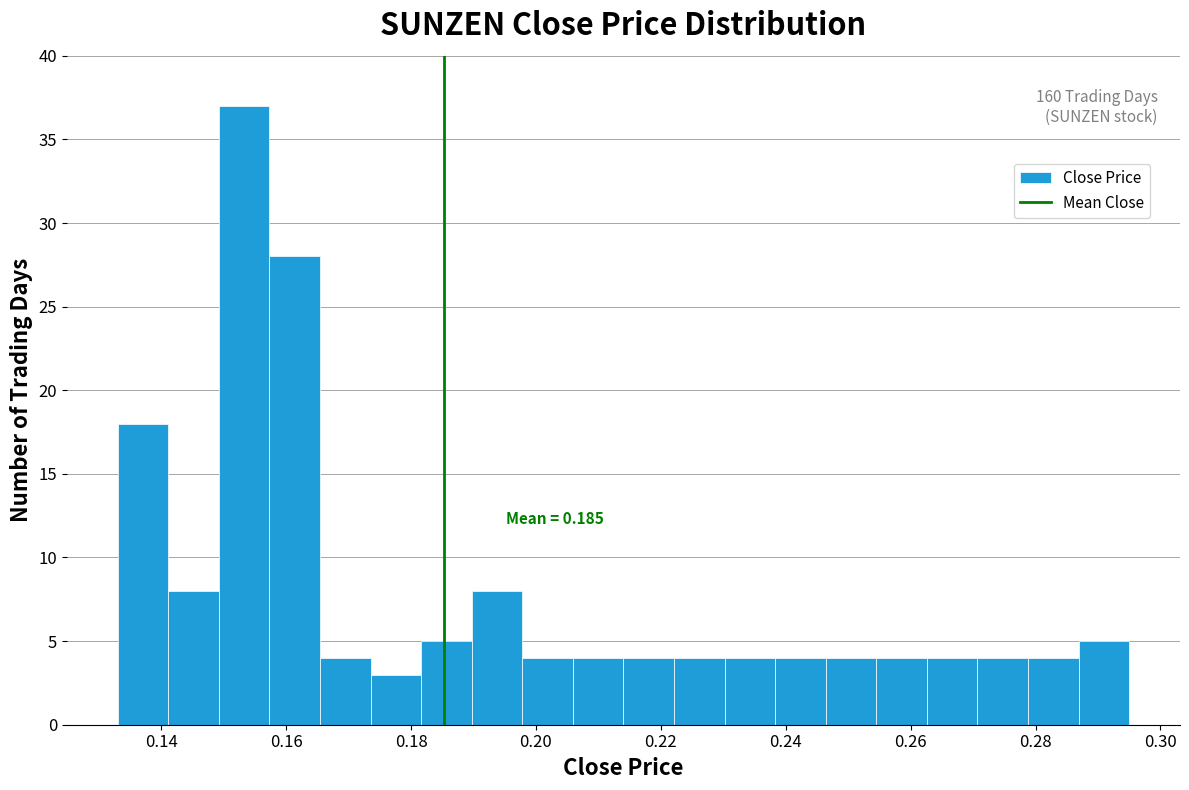

Which range on the x-axis has the tallest bar?

0.150 to 0.158